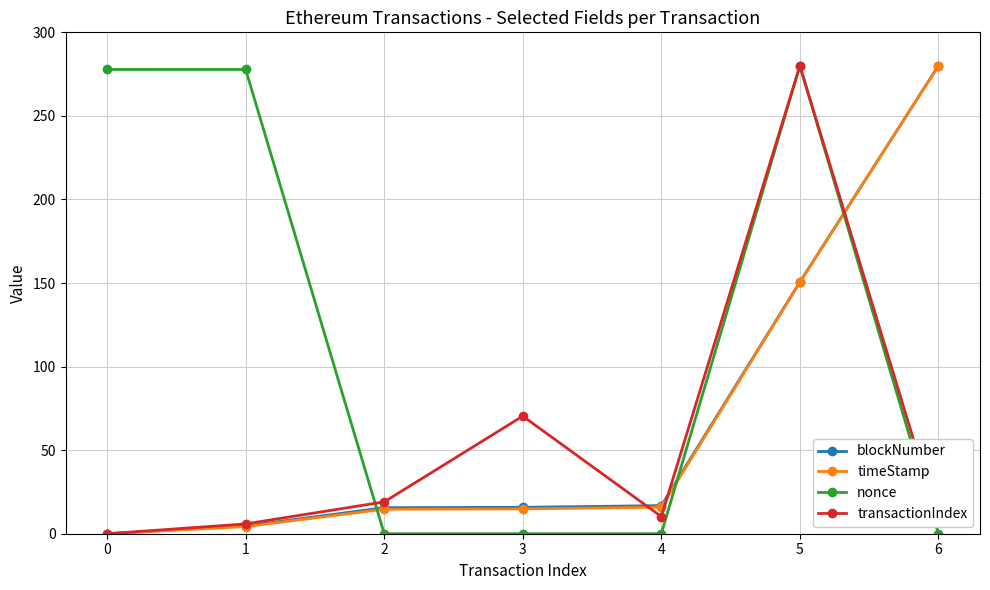

At how many categories does at least one series exceed 90?

4